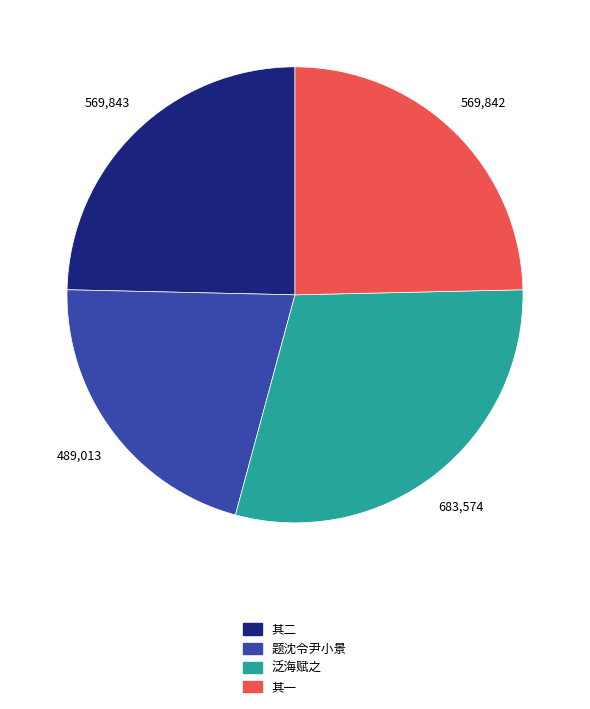

Is there any slice that represents more than half of the pie?

No